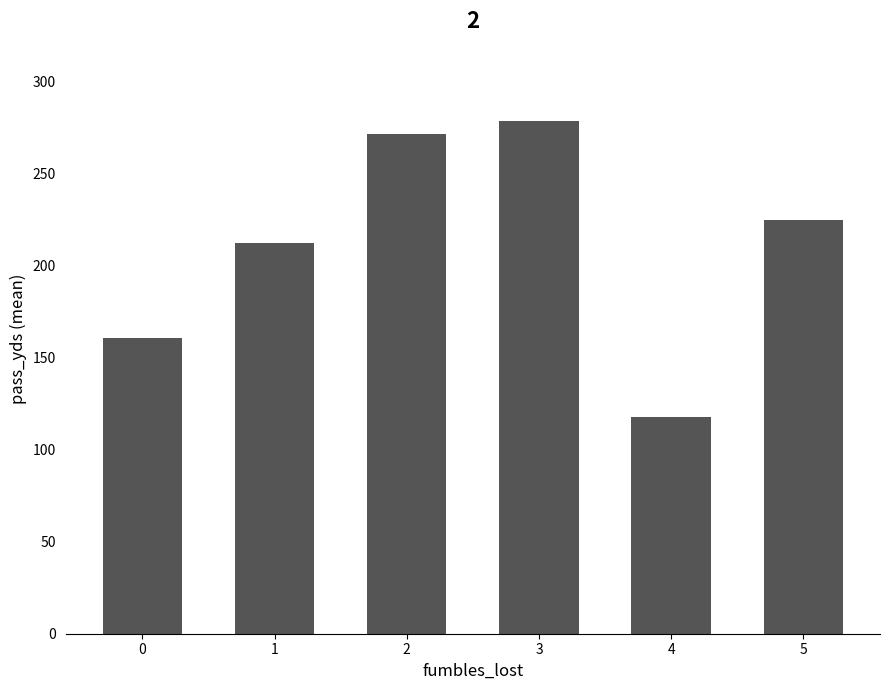

Are the bars horizontal?

No